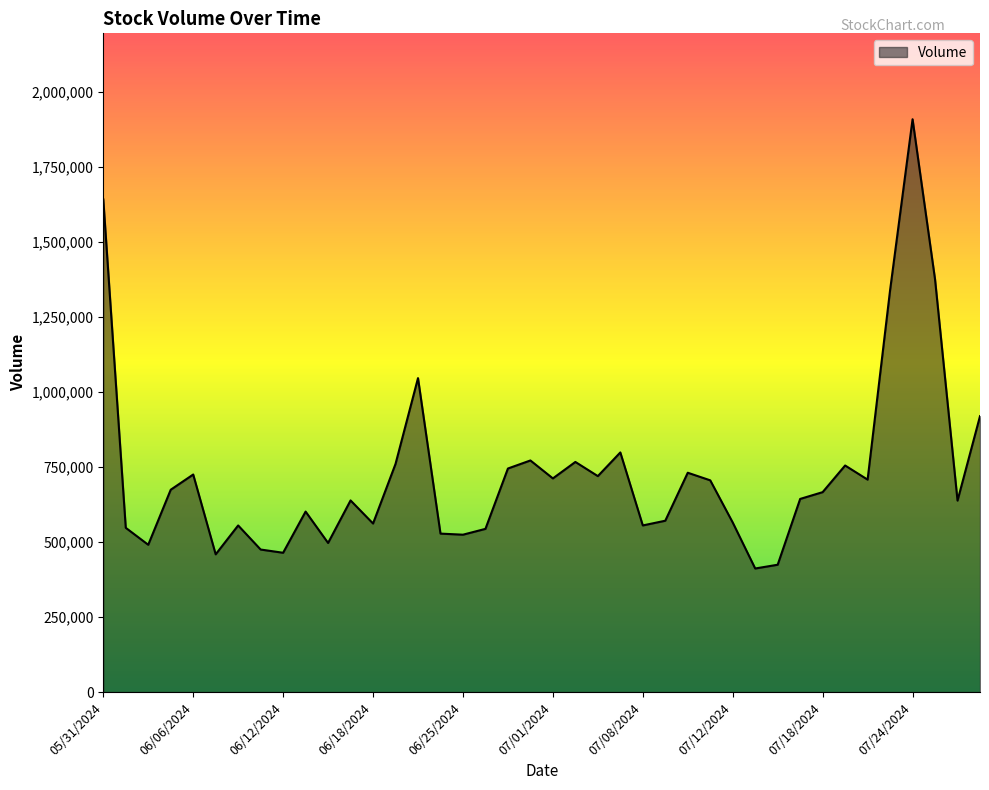

What is the difference between the maximum and minimum values?

1497320